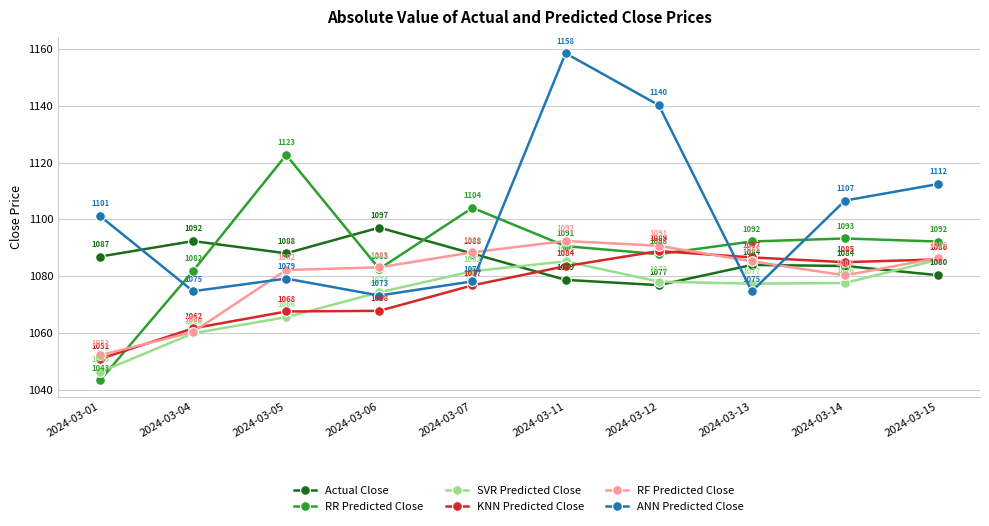

Where is the first local maximum for ANN Predicted Close?

2024-03-05